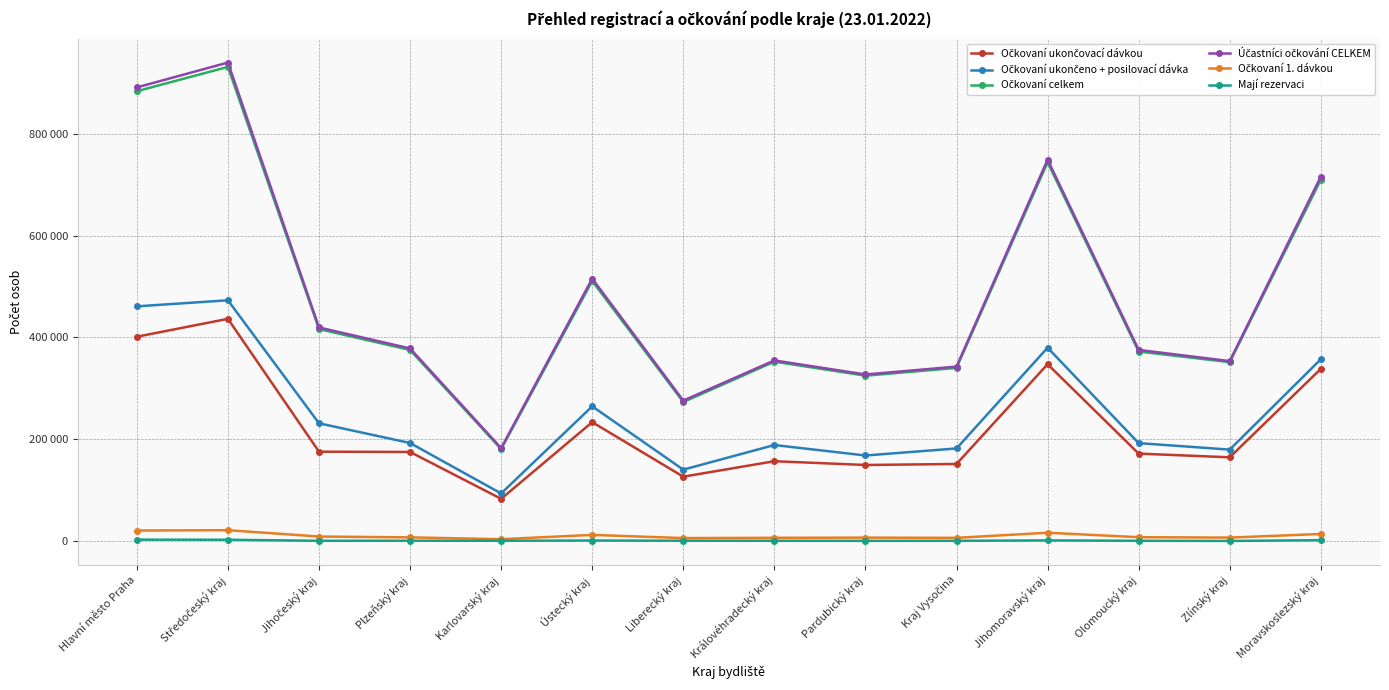

Reading left to right, transcribe all the data shown in this chart.

Očkovaní ukončovací dávkou: Hlavní město Praha=401474	Středočeský kraj=436582	Jihočeský kraj=175762	Plzeňský kraj=175198	Karlovarský kraj=83203	Ústecký kraj=233729	Liberecký kraj=126671	Královéhradecký kraj=157047	Pardubický kraj=149647	Kraj Vysočina=151602	Jihomoravský kraj=347495	Olomoucký kraj=171967	Zlínský kraj=164721	Moravskoslezský kraj=338366
Očkovaní ukončeno + posilovací dávka: Hlavní město Praha=461118	Středočeský kraj=472996	Jihočeský kraj=231484	Plzeňský kraj=192805	Karlovarský kraj=93725	Ústecký kraj=264814	Liberecký kraj=140479	Královéhradecký kraj=188842	Pardubický kraj=168279	Kraj Vysočina=182097	Jihomoravský kraj=379890	Olomoucký kraj=192584	Zlínský kraj=179813	Moravskoslezský kraj=357198
Očkovaní celkem: Hlavní město Praha=883531	Středočeský kraj=931206	Jihočeský kraj=416427	Plzeňský kraj=375501	Karlovarský kraj=180884	Ústecký kraj=510922	Liberecký kraj=273278	Královéhradecký kraj=352562	Pardubický kraj=324949	Kraj Vysočina=340279	Jihomoravský kraj=744038	Olomoucký kraj=372417	Zlínský kraj=351604	Moravskoslezský kraj=709755
Účastníci očkování CELKEM: Hlavní město Praha=890980	Středočeský kraj=939812	Jihočeský kraj=419673	Plzeňský kraj=378399	Karlovarský kraj=182849	Ústecký kraj=515503	Liberecký kraj=276062	Královéhradecký kraj=354951	Pardubický kraj=327337	Kraj Vysočina=342782	Jihomoravský kraj=749070	Olomoucký kraj=375593	Zlínský kraj=353579	Moravskoslezský kraj=715777
Očkovaní 1. dávkou: Hlavní město Praha=20939	Středočeský kraj=21628	Jihočeský kraj=9181	Plzeňský kraj=7498	Karlovarský kraj=3956	Ústecký kraj=12379	Liberecký kraj=6128	Královéhradecký kraj=6673	Pardubický kraj=7023	Kraj Vysočina=6580	Jihomoravský kraj=16653	Olomoucký kraj=7866	Zlínský kraj=7070	Moravskoslezský kraj=14191
Mají rezervaci: Hlavní město Praha=3021	Středočeský kraj=2848	Jihočeský kraj=805	Plzeňský kraj=937	Karlovarský kraj=863	Ústecký kraj=1363	Liberecký kraj=939	Královéhradecký kraj=793	Pardubický kraj=692	Kraj Vysočina=792	Jihomoravský kraj=1557	Olomoucký kraj=829	Zlínský kraj=508	Moravskoslezský kraj=2018